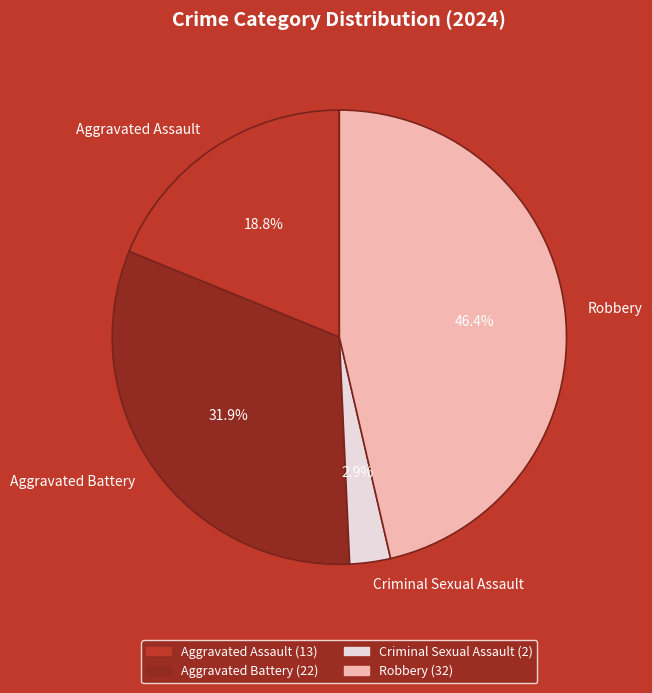

To the nearest percent, what is the average slice percentage?

25%